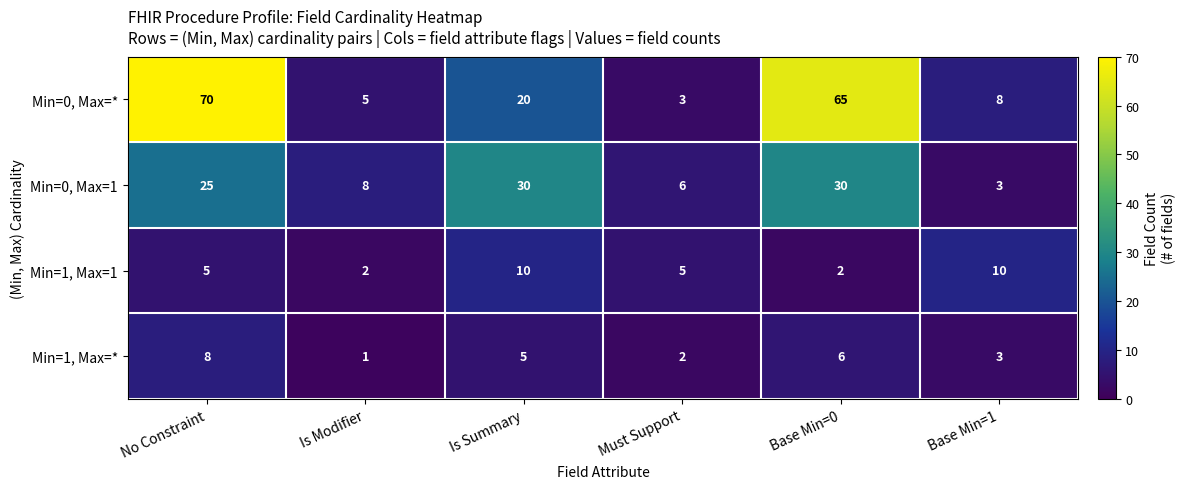

List the series in order of their peak value, highest first.

Min=0, Max=*, Min=0, Max=1, Min=1, Max=1, Min=1, Max=*